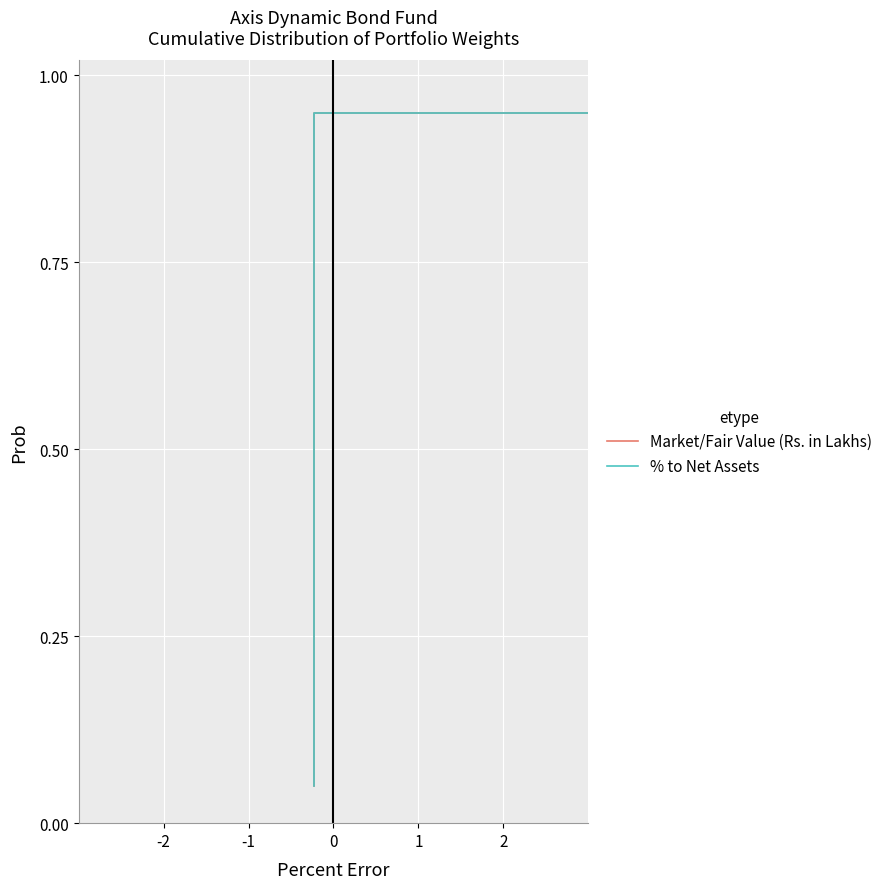

What is the lowest value of the Market/Fair Value (Rs. in Lakhs) series?

0.1